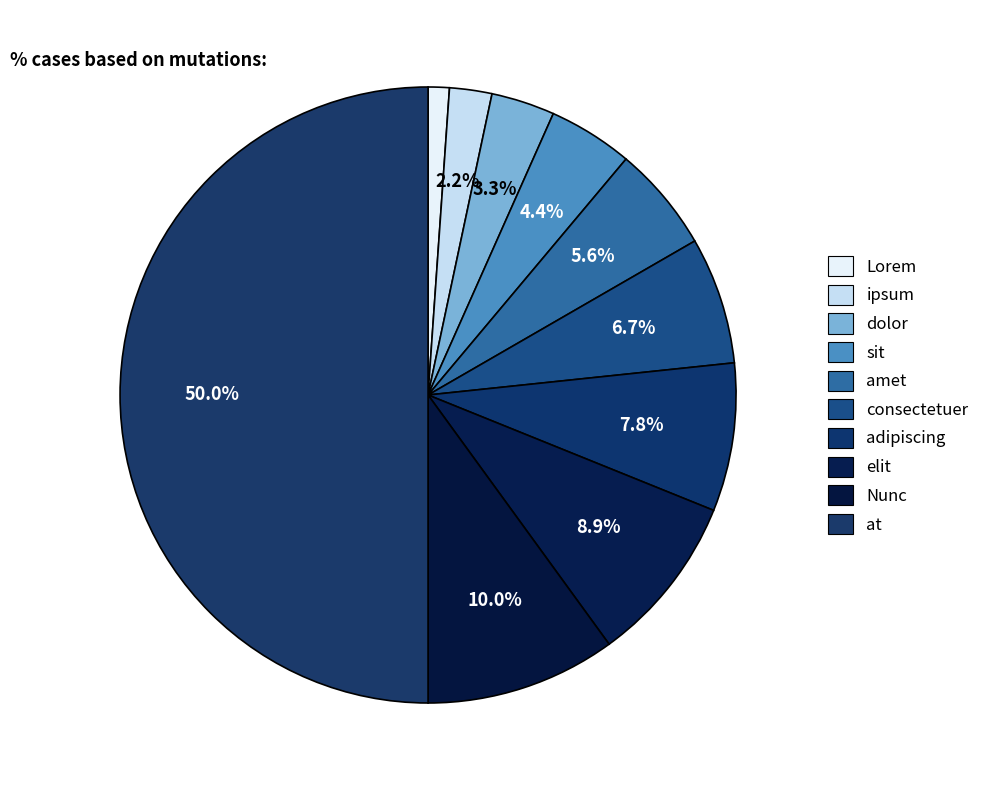

To the nearest percent, what percentage of the pie is consectetuer?

7%